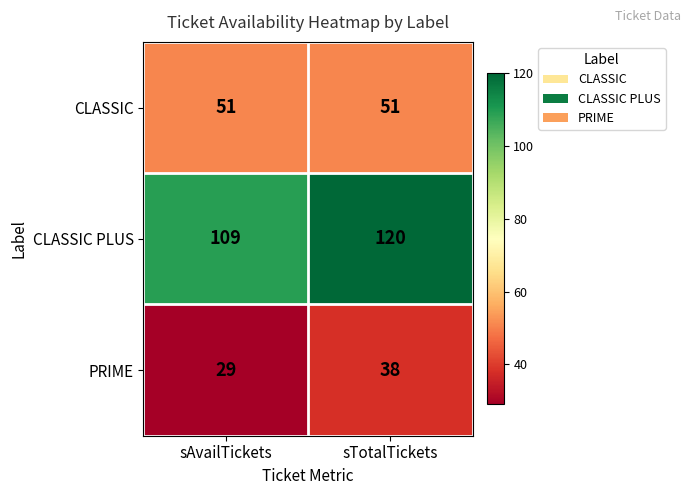

Rank the series by their maximum value, from lowest to highest.

PRIME, CLASSIC, CLASSIC PLUS